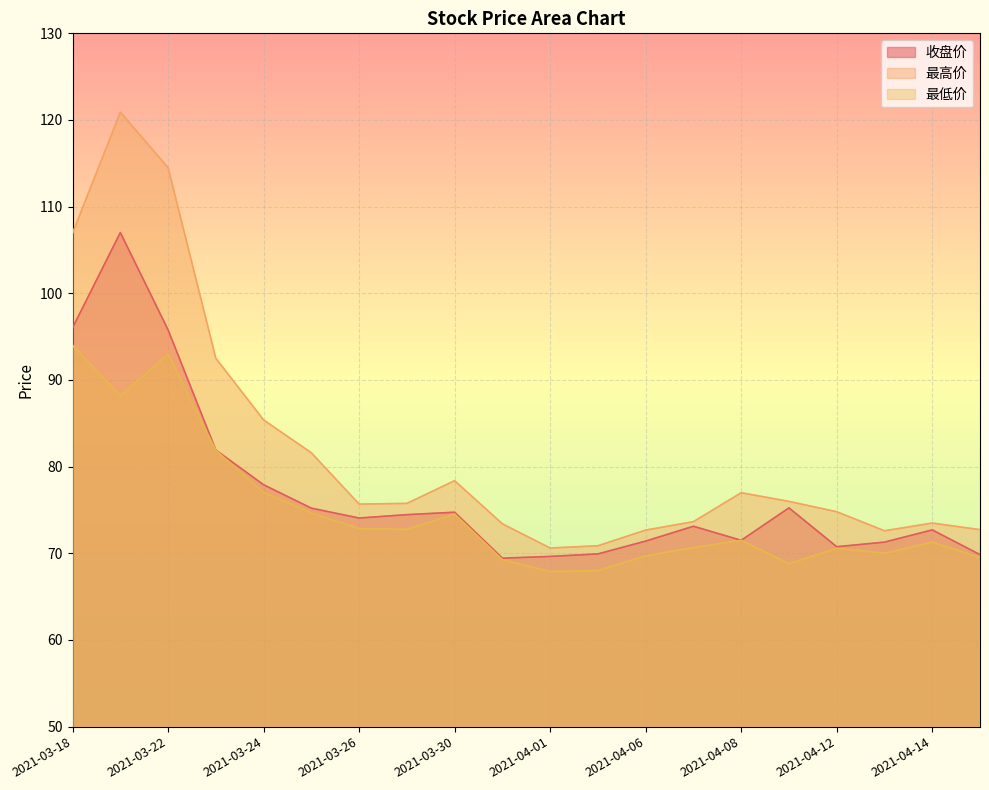

What is the difference between the 最高价 values at 2021-03-29 and 2021-03-22?

38.7